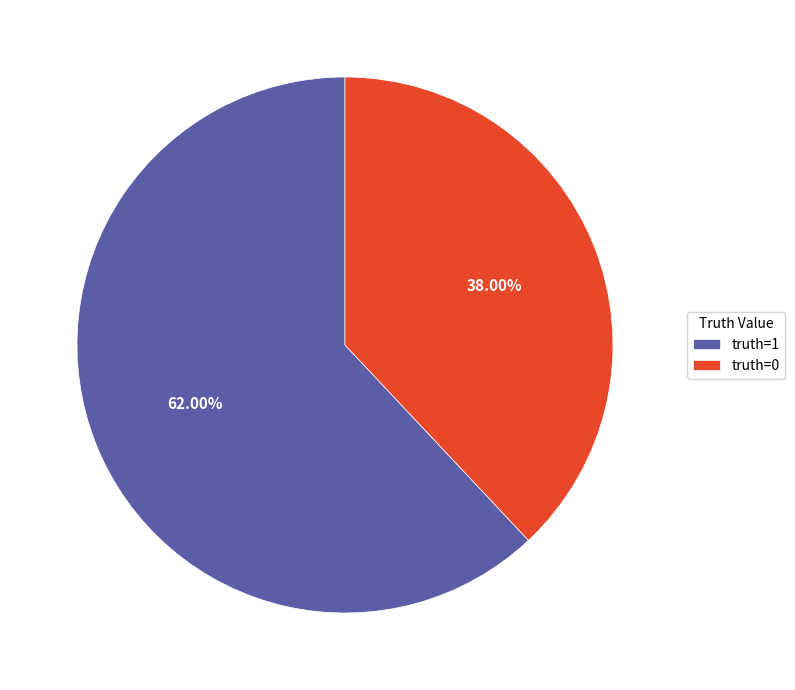

How many slices are in this pie chart?

2